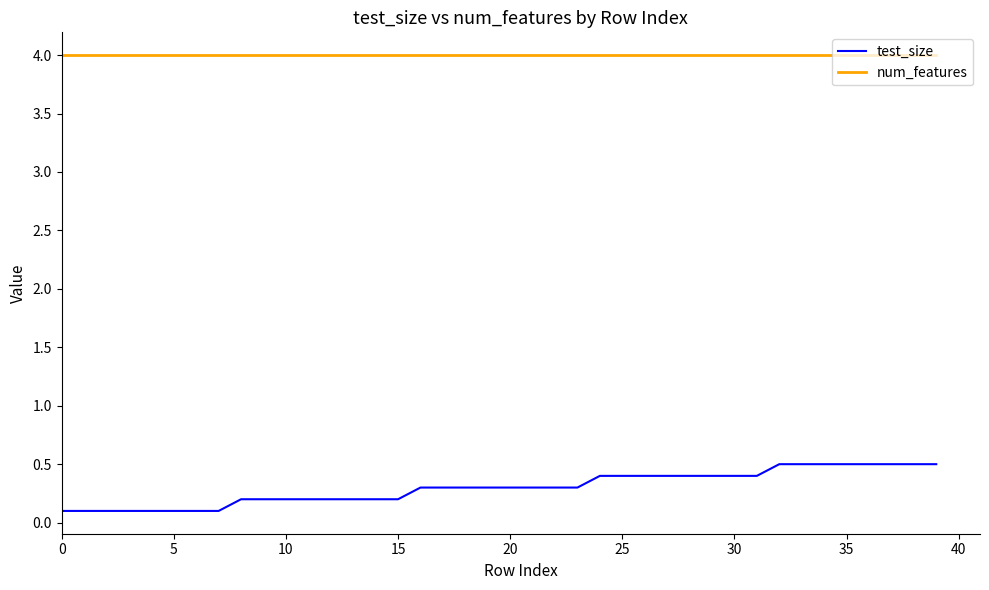

True or false: num_features and test_size cross at least once.

False